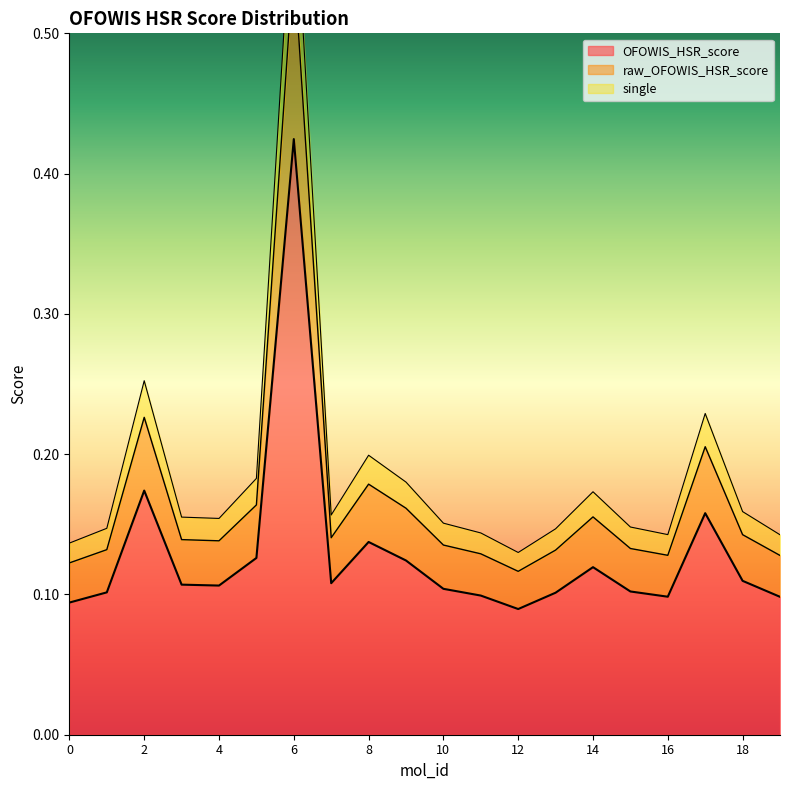

What is the spread (max minus min) of values at 2?

0.1